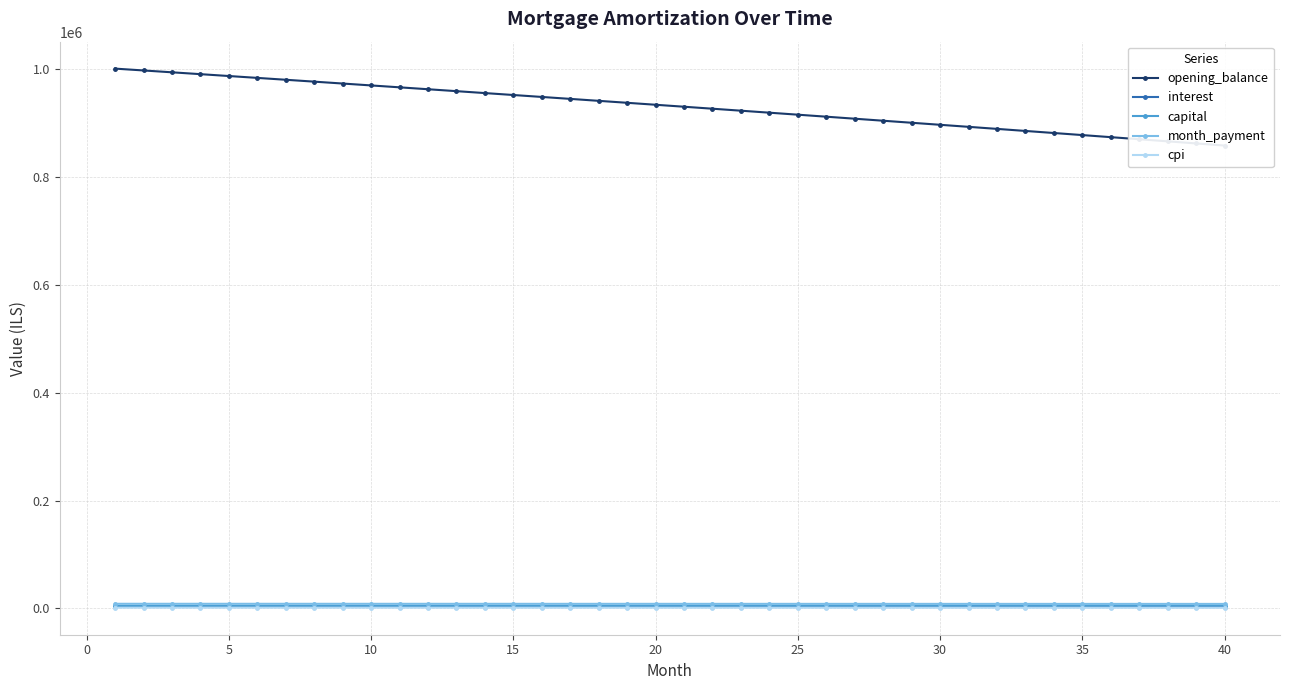

True or false: cpi and opening_balance cross at least once.

False